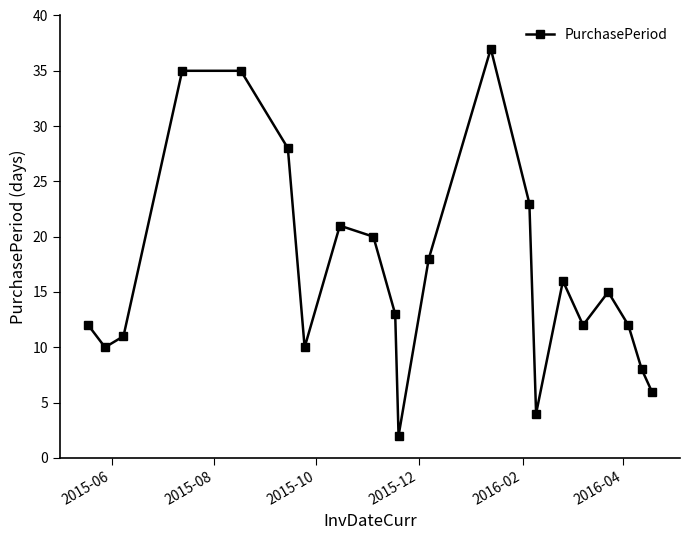

How many points are lower than both their immediate neighbors (excluding endpoints)?

5